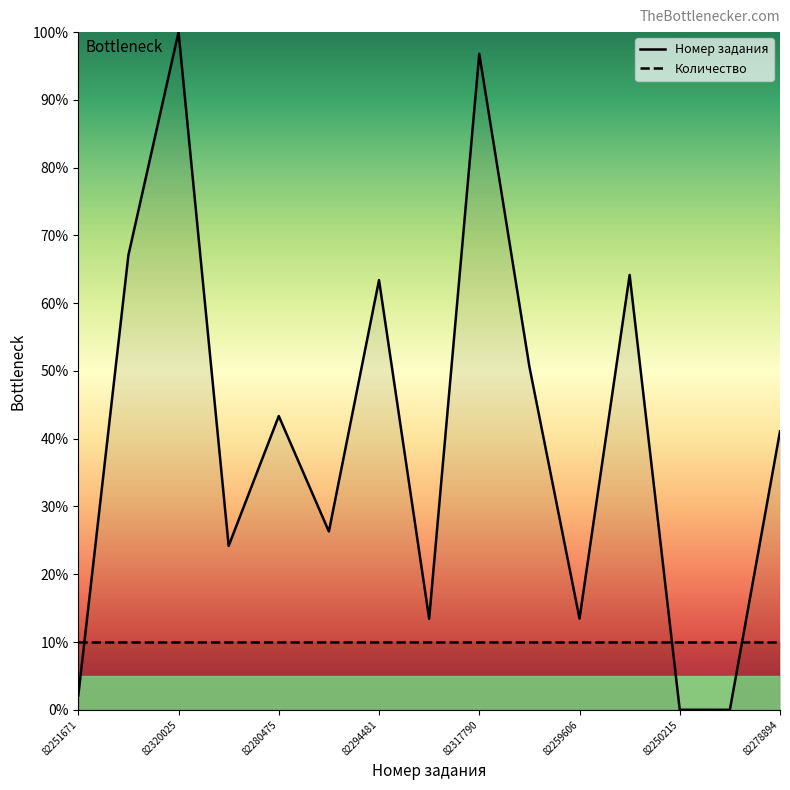

The value at 82251671 is 1.0. True or false?

False